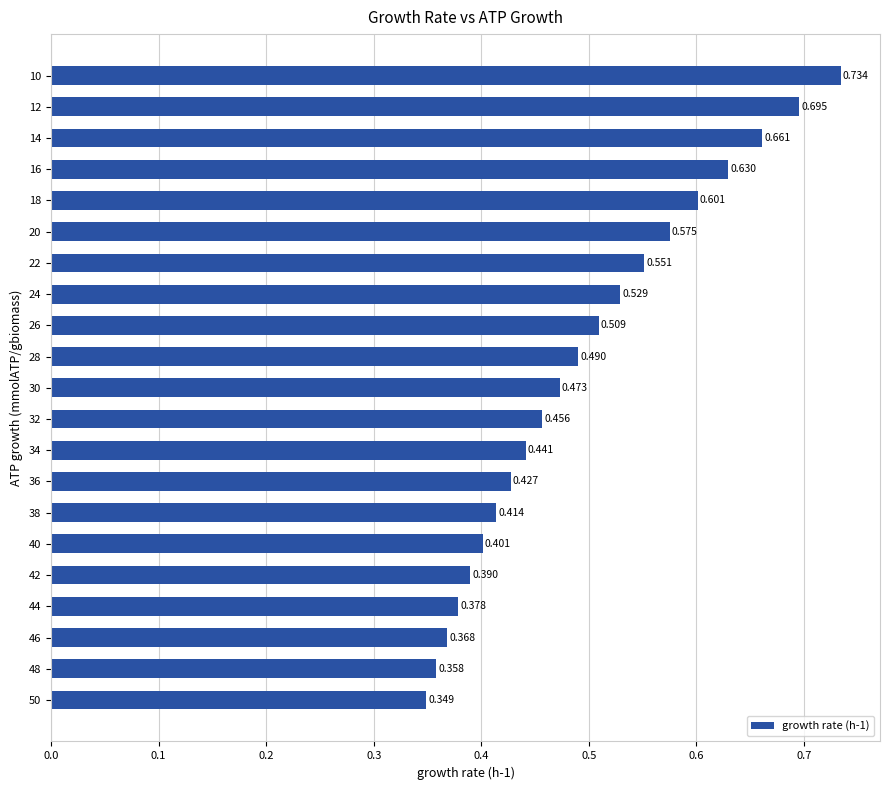

List the labels in order of value, smallest first.

50, 48, 46, 44, 42, 40, 38, 36, 34, 32, 30, 28, 26, 24, 22, 20, 18, 16, 14, 12, 10